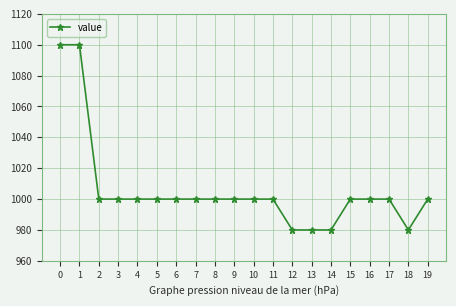

What is the value of the 13th point from the left?

980